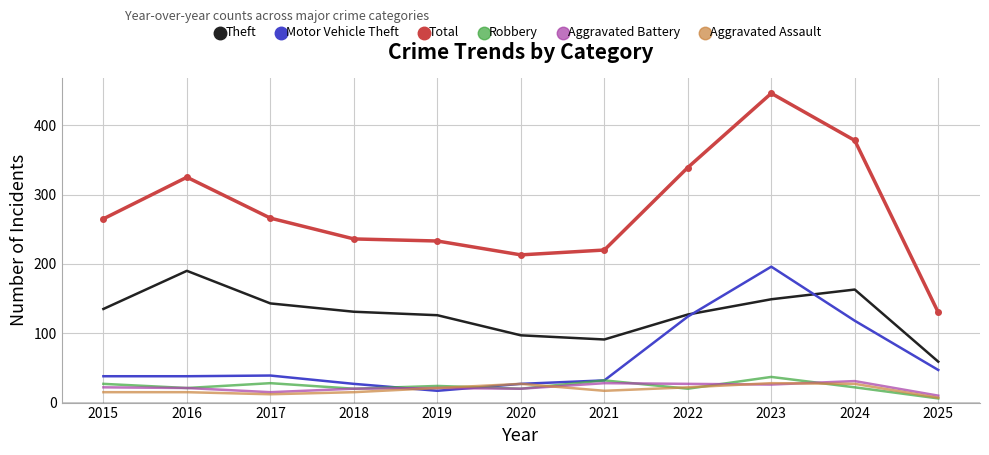

True or false: Robbery and Theft cross at least once.

False